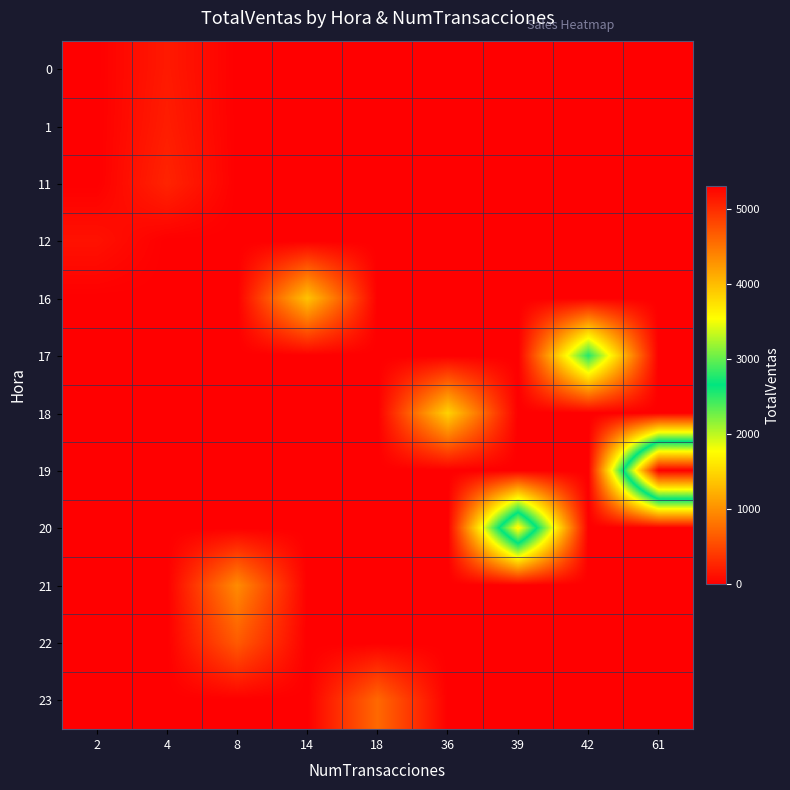

At 4, list the series in order from largest to smallest.

11, 1, 0, 12, 16, 17, 18, 19, 20, 21, 22, 23